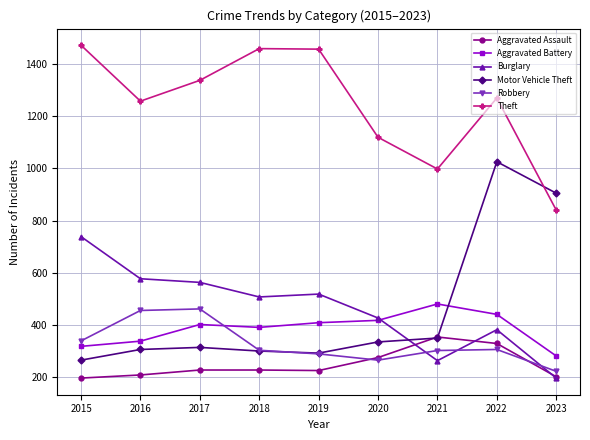

What is the value of the Theft point at the 4th from the left?

1461